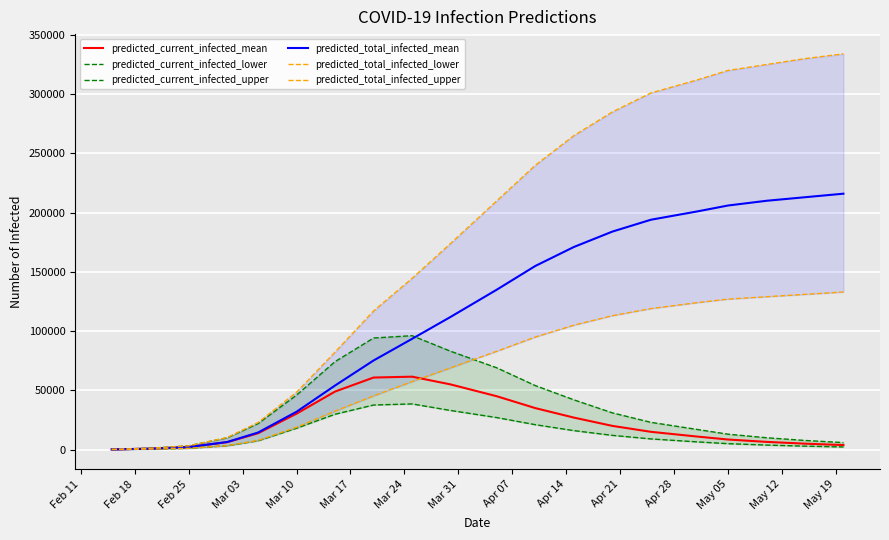

How many values in the predicted_current_infected_mean series are below 15000?

10